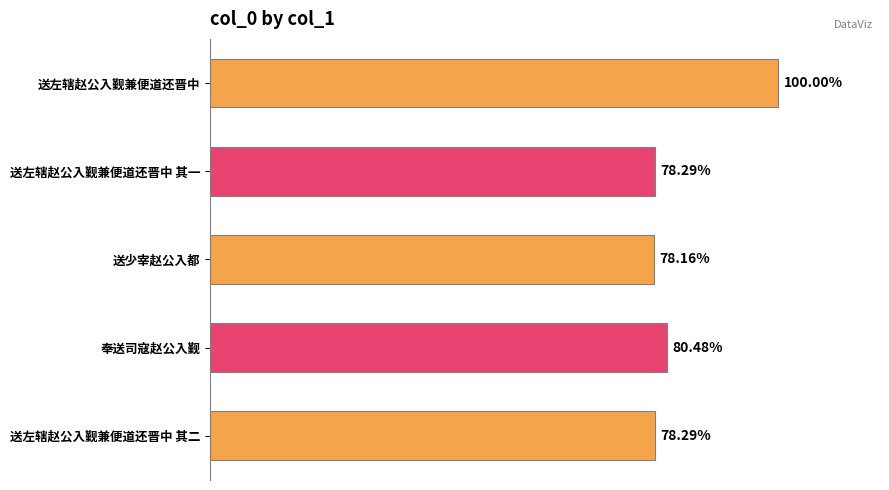

Are the bars horizontal?

Yes